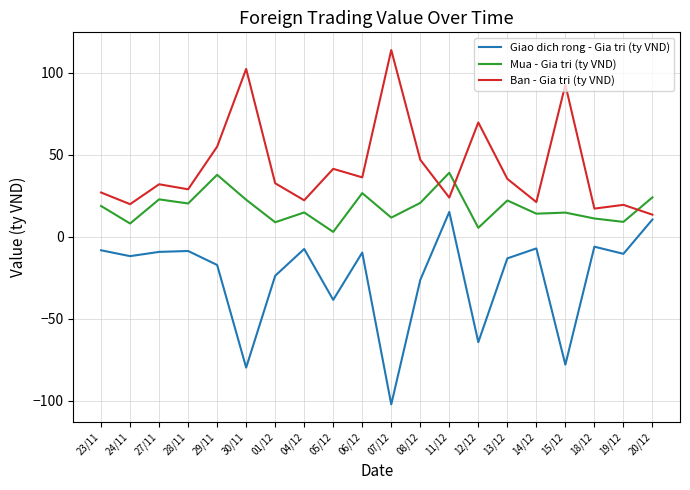

The value of Giao dich rong - Gia tri (ty VND) at 07/12 is -102.2. True or false?

True